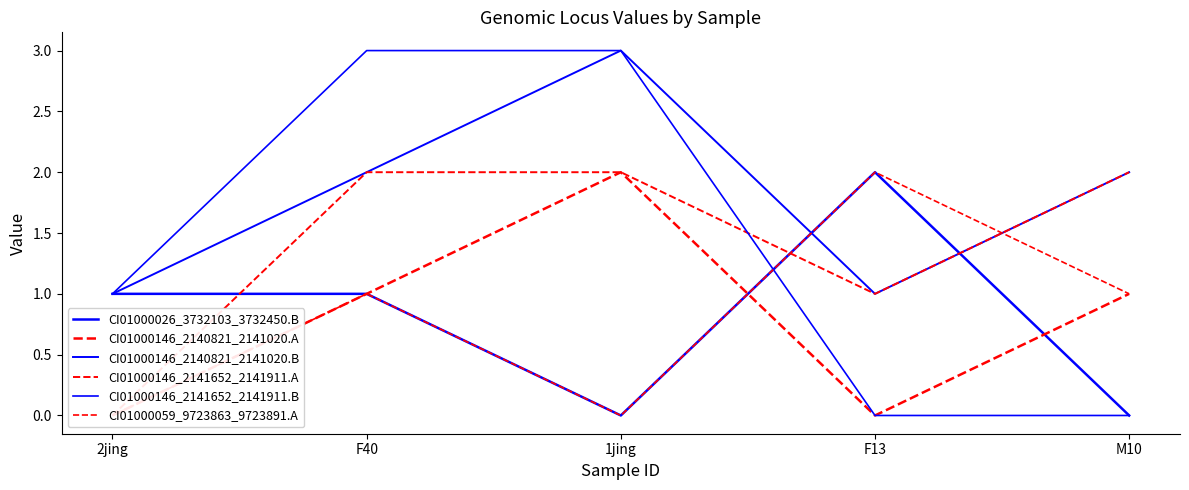

Which category has the highest value in the CI01000026_3732103_3732450.B series?

F13